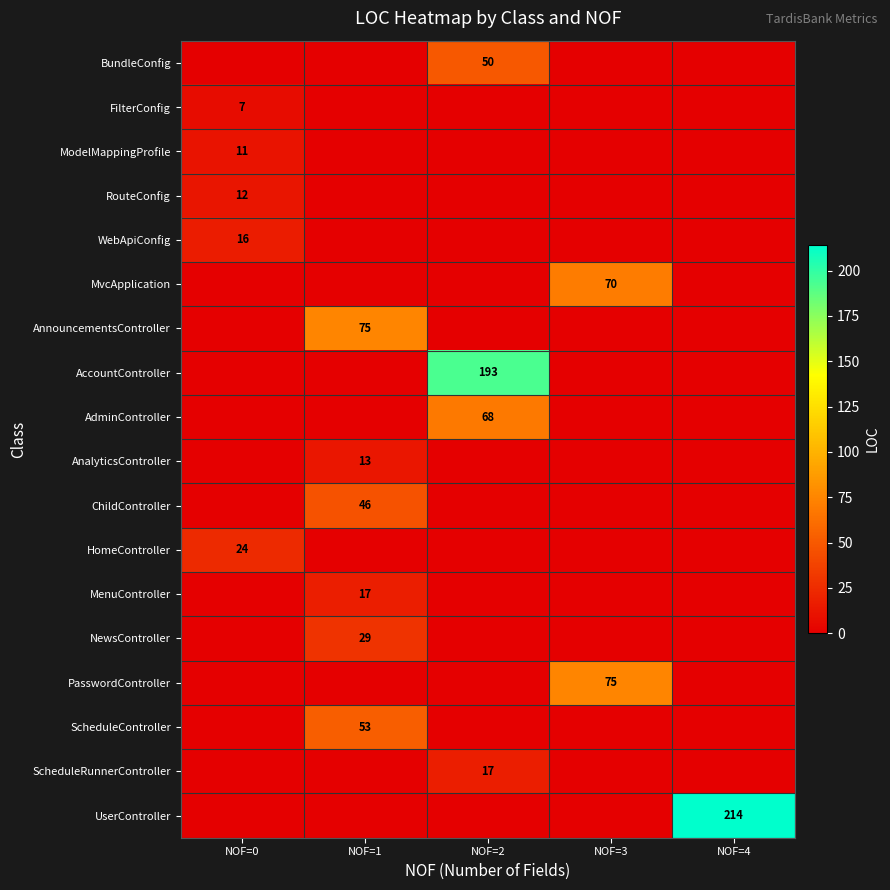

Which category has the highest value in the PasswordController series?

NOF=3